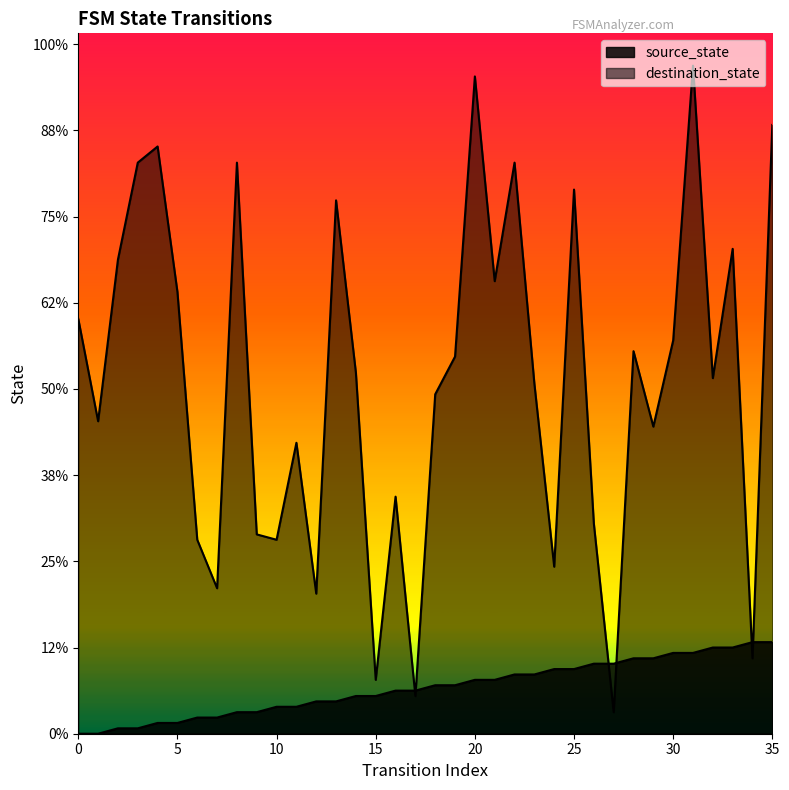

Between 4 and 13, which series saw the biggest shift?

destination_state